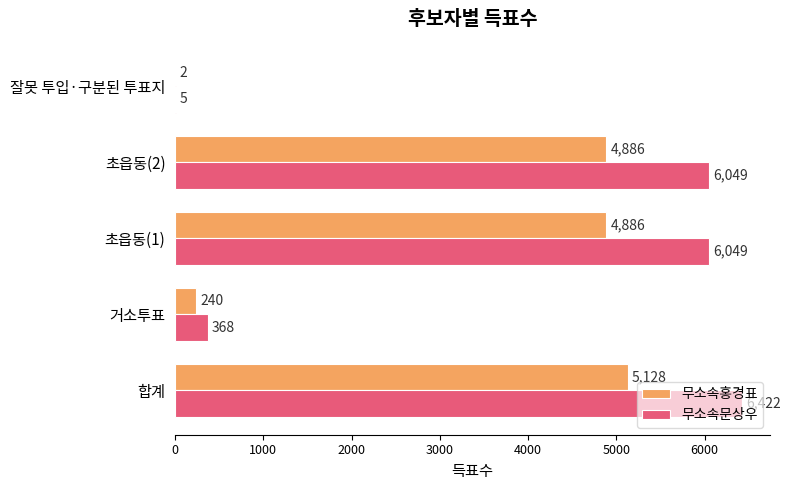

How many distinct data groups are displayed?

2